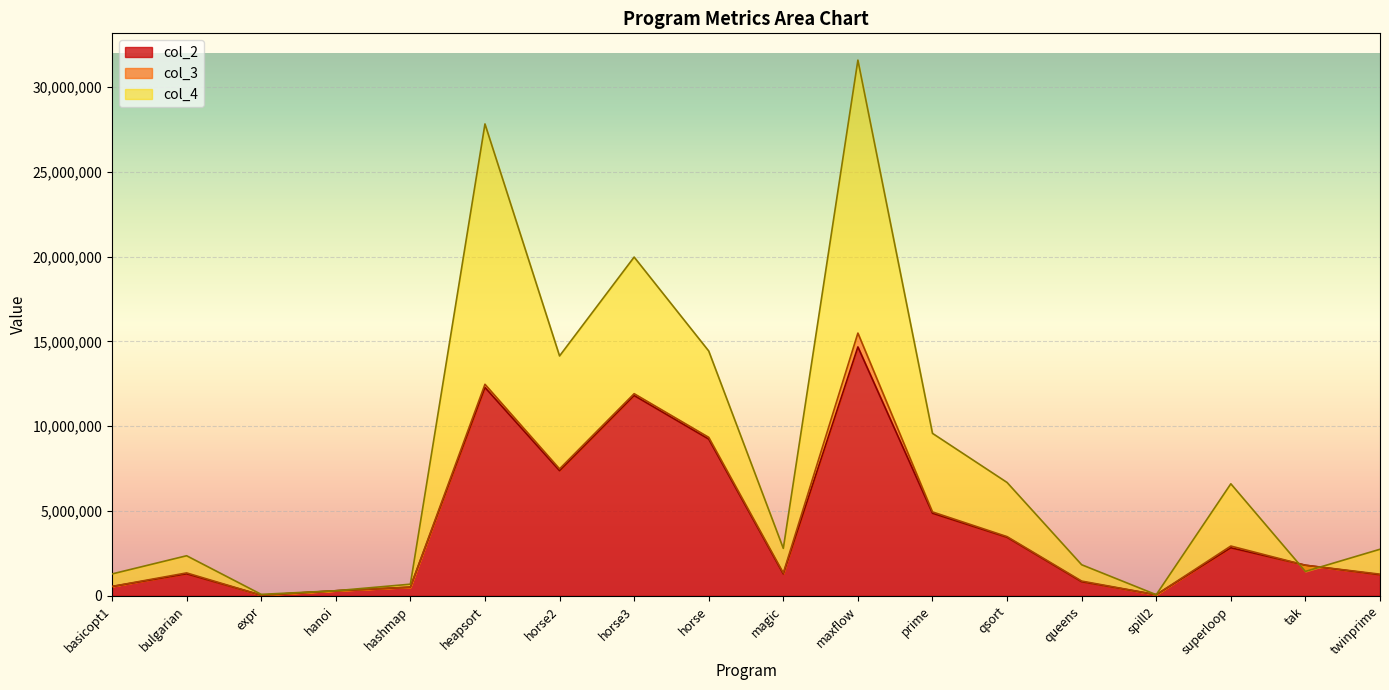

Reading left to right, transcribe all the data shown in this chart.

col_2: basicopt1=548295	bulgarian=1298616	expr=37947	hanoi=298877	hashmap=509595	heapsort=12288823	horse2=7381368	horse3=11813832	horse=9243900	magic=1294877	maxflow=14677571	prime=4871002	qsort=3452666	queens=832793	spill2=65283	superloop=2834711	tak=1803941	twinprime=1243383
col_3: basicopt1=554595	bulgarian=1352068	expr=37947	hanoi=298877	hashmap=514095	heapsort=12473954	horse2=7485446	horse3=11920020	horse=9346081	magic=1346073	maxflow=15493366	prime=4948156	qsort=3491284	queens=870030	spill2=65283	superloop=2936633	tak=1803941	twinprime=1276617
col_4: basicopt1=1291035	bulgarian=2364053	expr=86720	hanoi=299898	hashmap=687109	heapsort=27826789	horse2=14146026	horse3=19976428	horse=14437220	magic=2799563	maxflow=31590137	prime=9581224	qsort=6685039	queens=1833513	spill2=67301	superloop=6607231	tak=1440139	twinprime=2747194